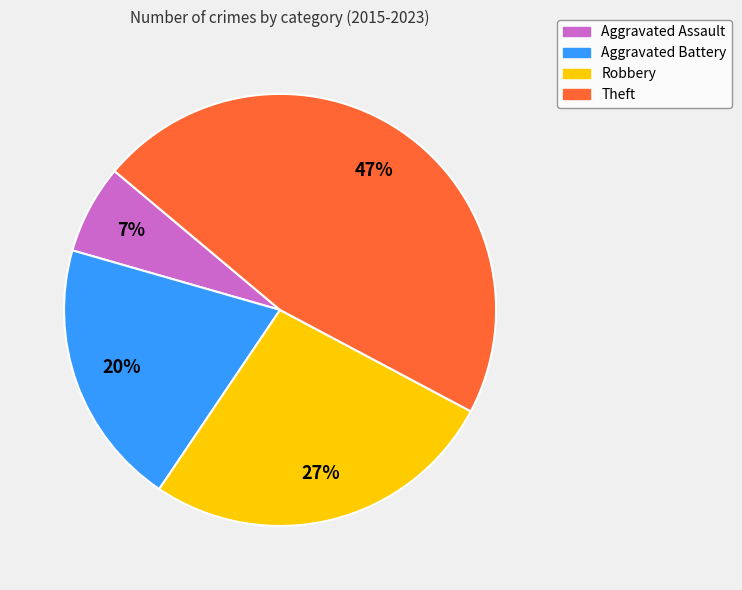

To the nearest percent, what is the difference between the Robbery and Aggravated Battery slice percentages?

7%